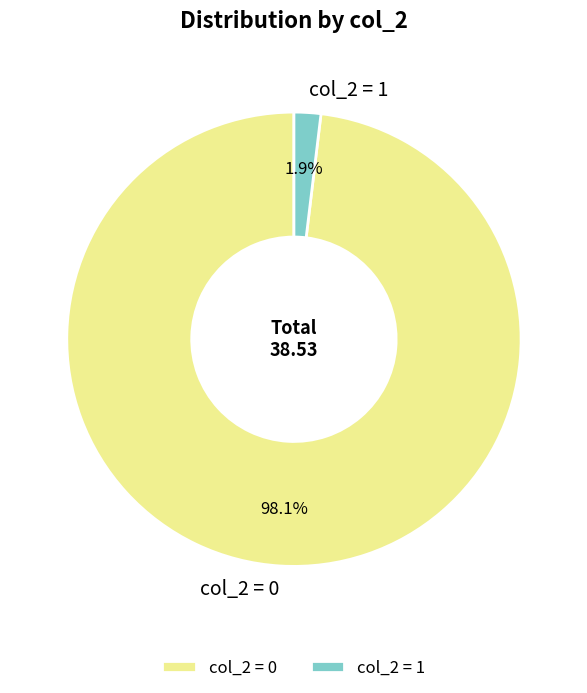

How many slices are in this pie chart?

2